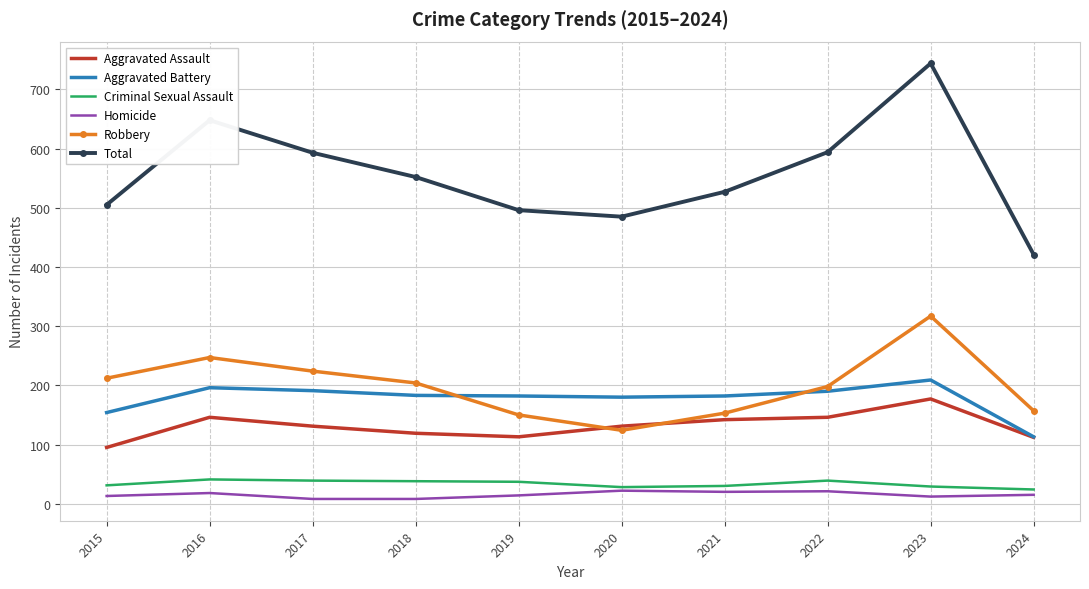

Is it true that Total equals 594 at 2022?

True